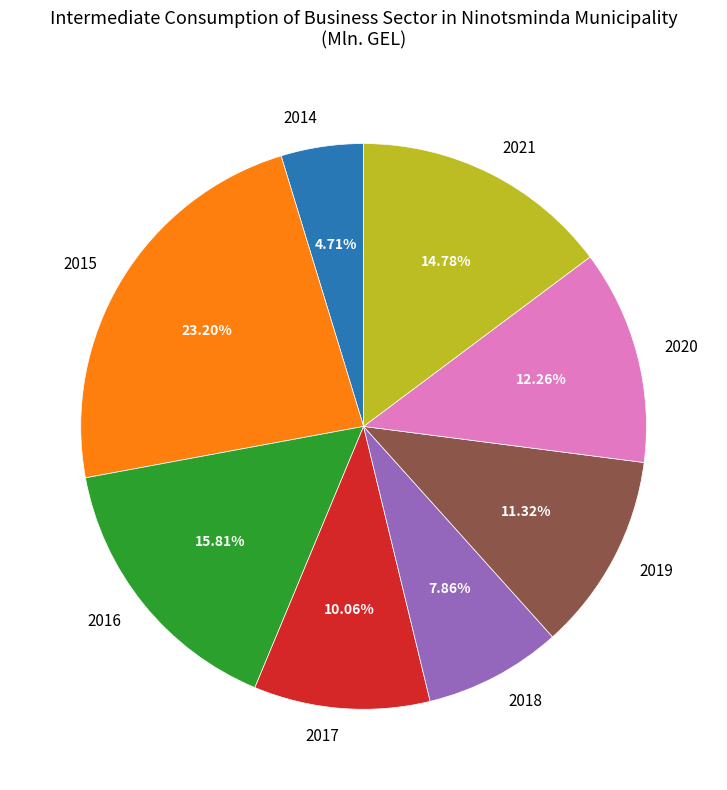

What is the total percentage of 2020 and 2015?

35.5%